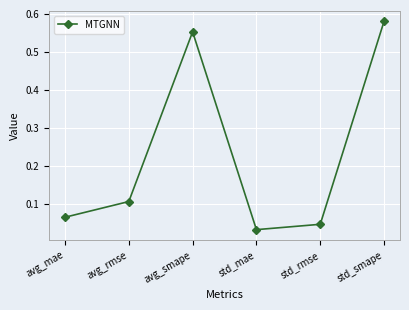

At which category does the data reach its first local valley?

std_mae